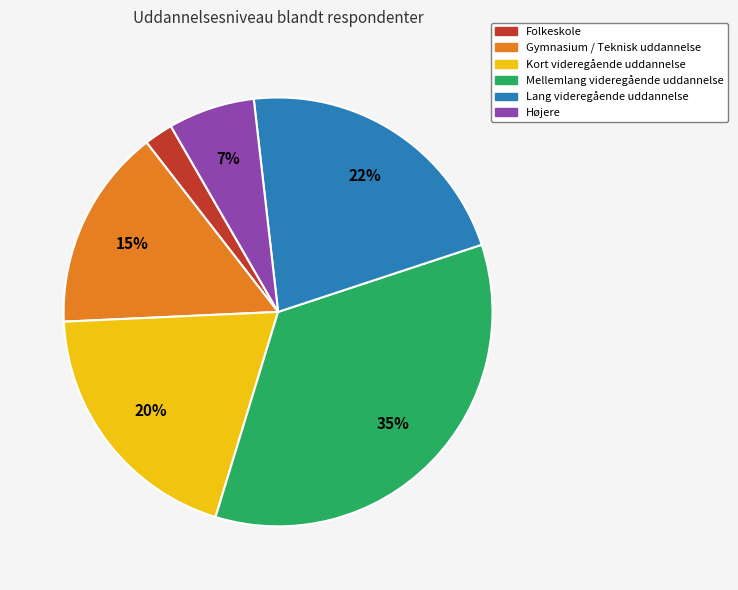

To the nearest percent, what is the difference between the largest and smallest slice percentages?

33%